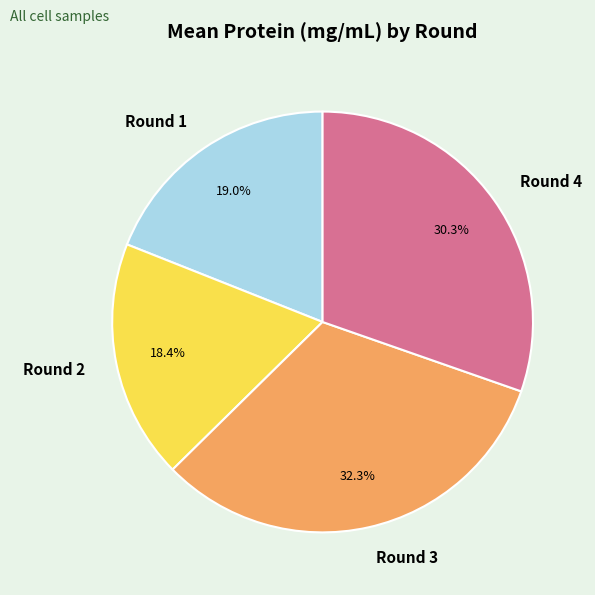

Does Round 1 represent more than half of the total?

No